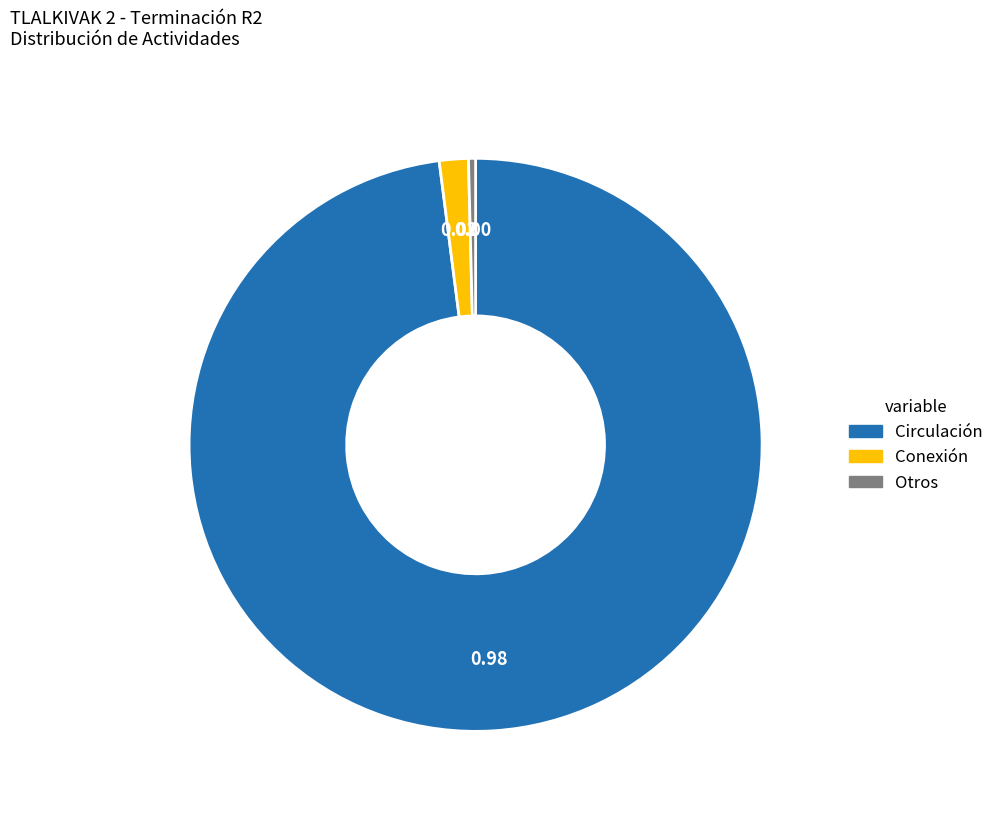

Rank the categories by value from lowest to highest.

Otros, Conexión, Circulación